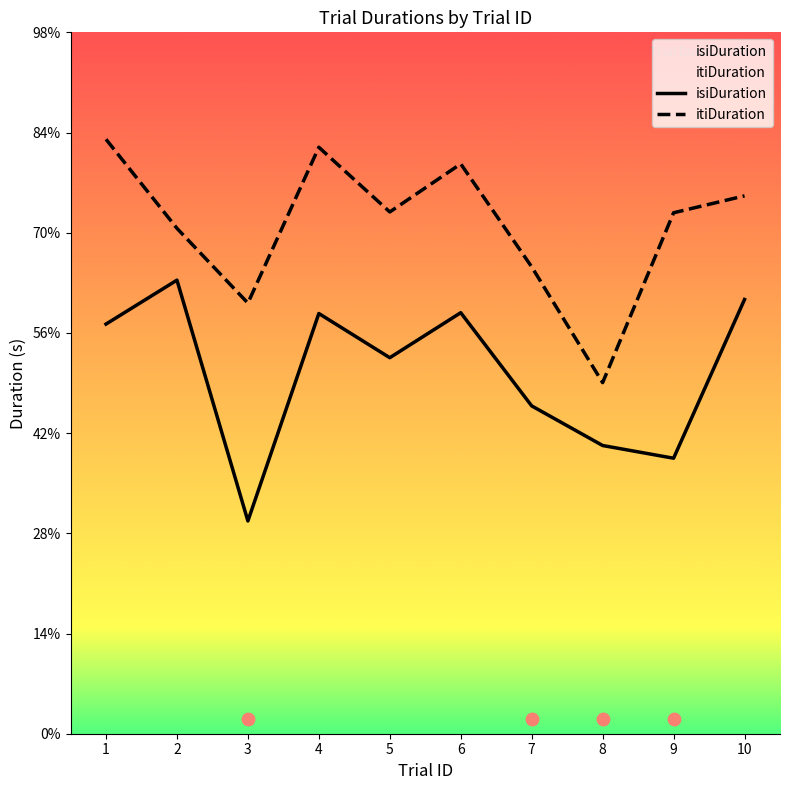

Which series contains the highest Y value?

itiDuration